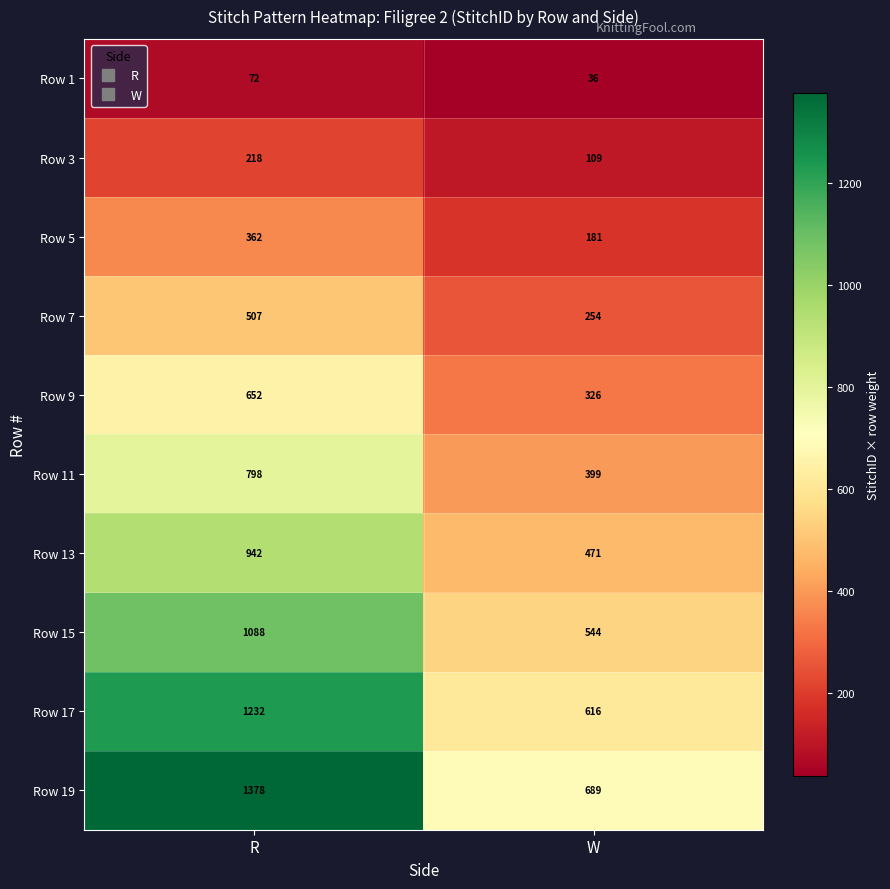

At how many categories does at least one series exceed 621?

2